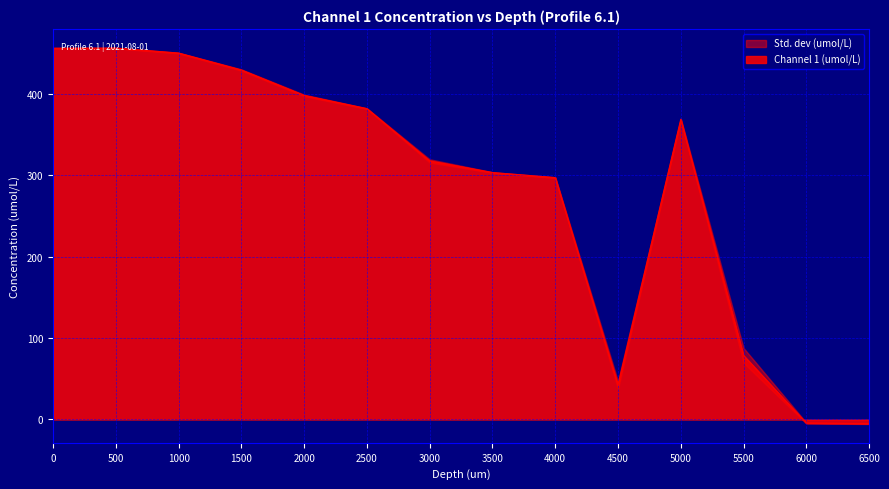

What is the difference between the values at 5500 and 6500?

83.8